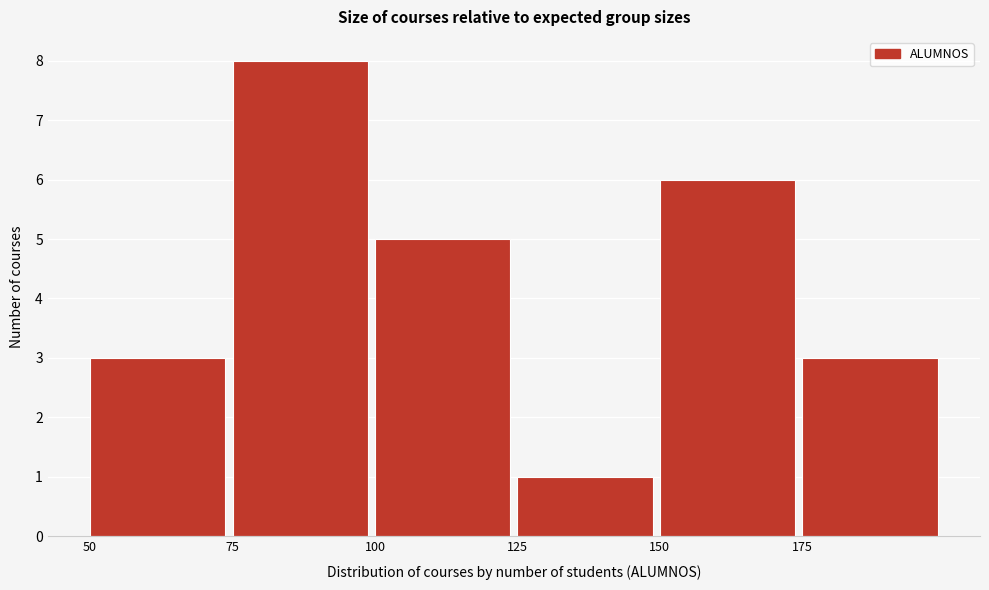

What is the height of the bar covering 150 to 175 on the x-axis? The values are not printed on the chart, so give them approximately, as read against the axis.

6